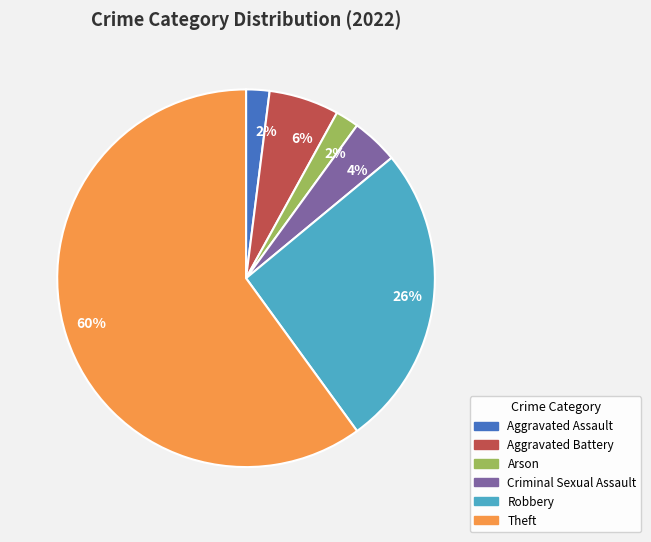

To the nearest percent, what is the difference between the largest and smallest slice percentages?

58%